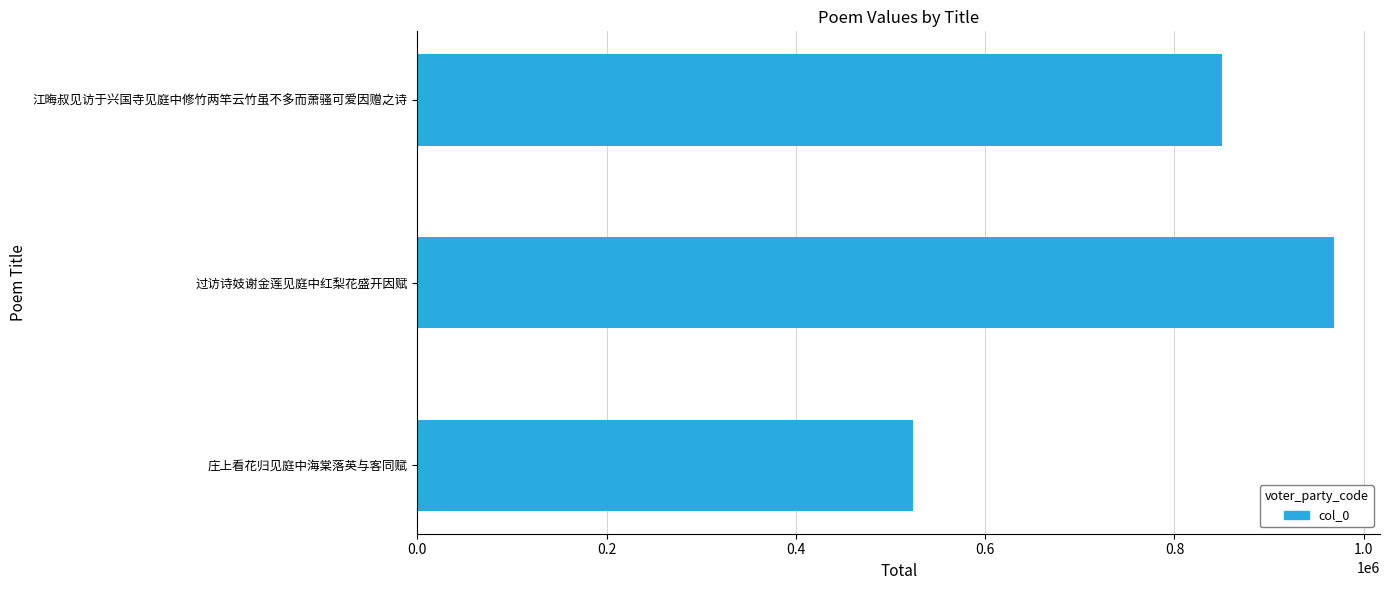

What is the sum of all values?

2343164